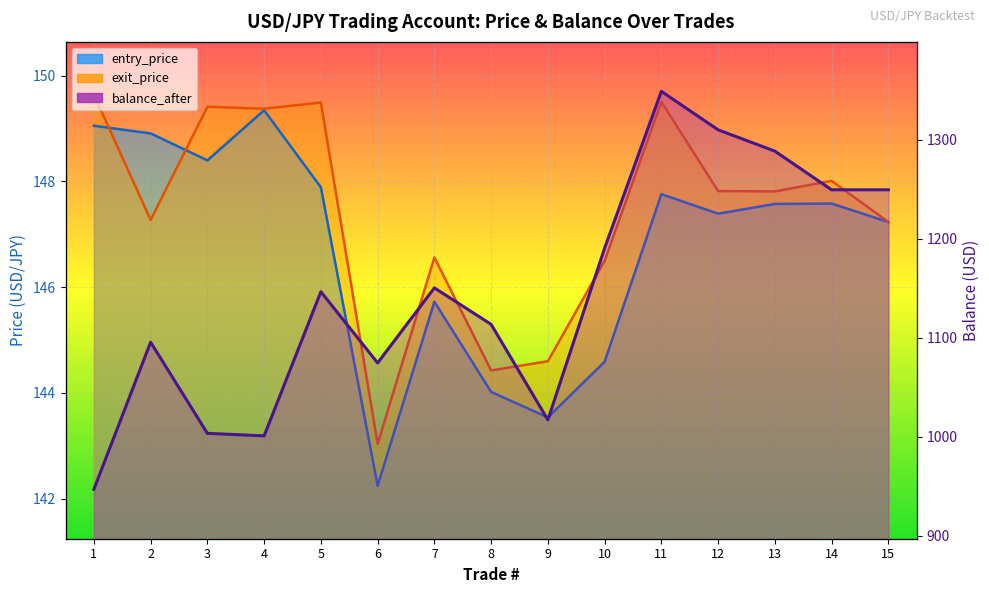

What are all the series names shown in the legend?

entry_price, exit_price, balance_after